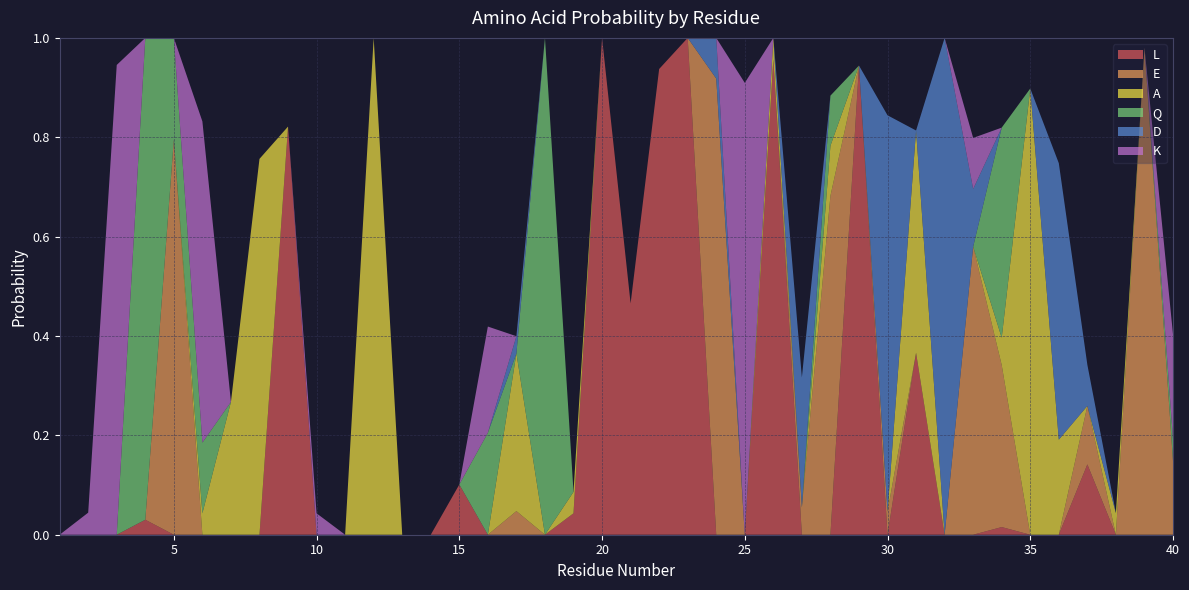

Reading left to right, transcribe all the data shown in this chart.

L: 0.0	0.0	0.0	0.0	0.0	0.0	0.0	0.0	0.8	0.0	0.0	0.0	0.0	0.0	0.1	0.0	0.0	0.0	0.0	1.0	0.5	0.9	1.0	0.0	0.0	1.0	0.0	0.0	0.9	0.0	0.4	0.0	0.0	0.0	0.0	0.0	0.1	0.0	0.0	0.0
E: 0.0	0.0	0.0	0.0	0.8	0.0	0.0	0.0	0.0	0.0	0.0	0.0	0.0	0.0	0.0	0.0	0.0	0.0	0.0	0.0	0.0	0.0	0.0	0.9	0.0	0.0	0.1	0.7	0.0	0.0	0.0	0.0	0.6	0.3	0.0	0.0	0.1	0.0	1.0	0.1
A: 0.0	0.0	0.0	0.0	0.0	0.0	0.3	0.8	0.0	0.0	0.0	1.0	0.0	0.0	0.0	0.0	0.3	0.0	0.0	0.0	0.0	0.0	0.0	0.0	0.0	0.0	0.0	0.1	0.0	0.0	0.4	0.0	0.0	0.1	0.9	0.2	0.0	0.0	0.0	0.0
Q: 0.0	0.0	0.0	1.0	0.2	0.1	0.0	0.0	0.0	0.0	0.0	0.0	0.0	0.0	0.0	0.2	0.0	1.0	0.0	0.0	0.0	0.0	0.0	0.0	0.0	0.0	0.0	0.1	0.0	0.0	0.0	0.0	0.0	0.4	0.0	0.0	0.0	0.0	0.0	0.0
D: 0.0	0.0	0.0	0.0	0.0	0.0	0.0	0.0	0.0	0.0	0.0	0.0	0.0	0.0	0.0	0.0	0.0	0.0	0.0	0.0	0.0	0.0	0.0	0.1	0.0	0.0	0.3	0.0	0.0	0.8	0.0	1.0	0.1	0.0	0.0	0.6	0.1	0.0	0.0	0.0
K: 0.0	0.0	0.9	0.0	0.0	0.6	0.0	0.0	0.0	0.0	0.0	0.0	0.0	0.0	0.0	0.2	0.0	0.0	0.0	0.0	0.0	0.0	0.0	0.0	0.9	0.0	0.0	0.0	0.0	0.0	0.0	0.0	0.1	0.0	0.0	0.0	0.0	0.0	0.0	0.2